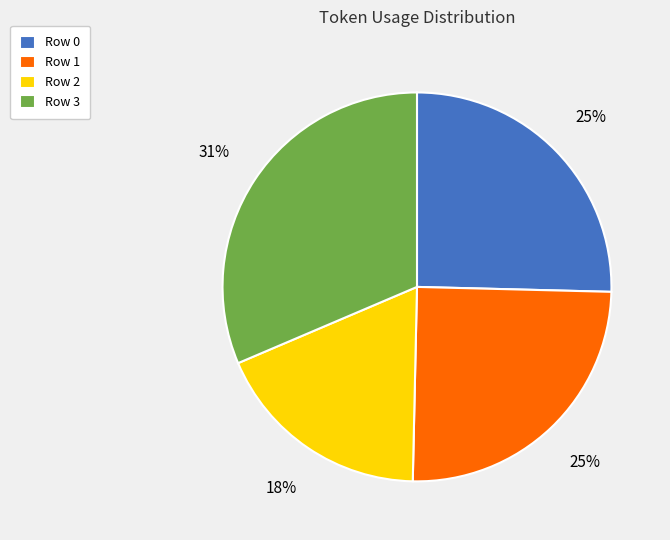

What is the smallest slice in the pie chart?

Row 2